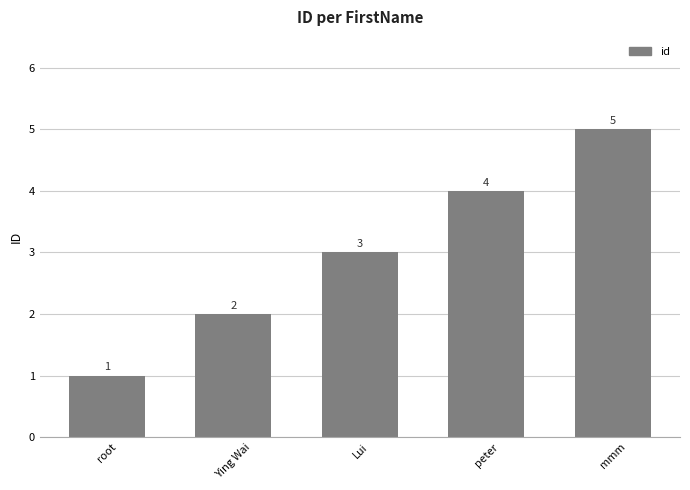

List the labels in order of value, largest first.

mmm, peter, Lui, Ying Wai, root